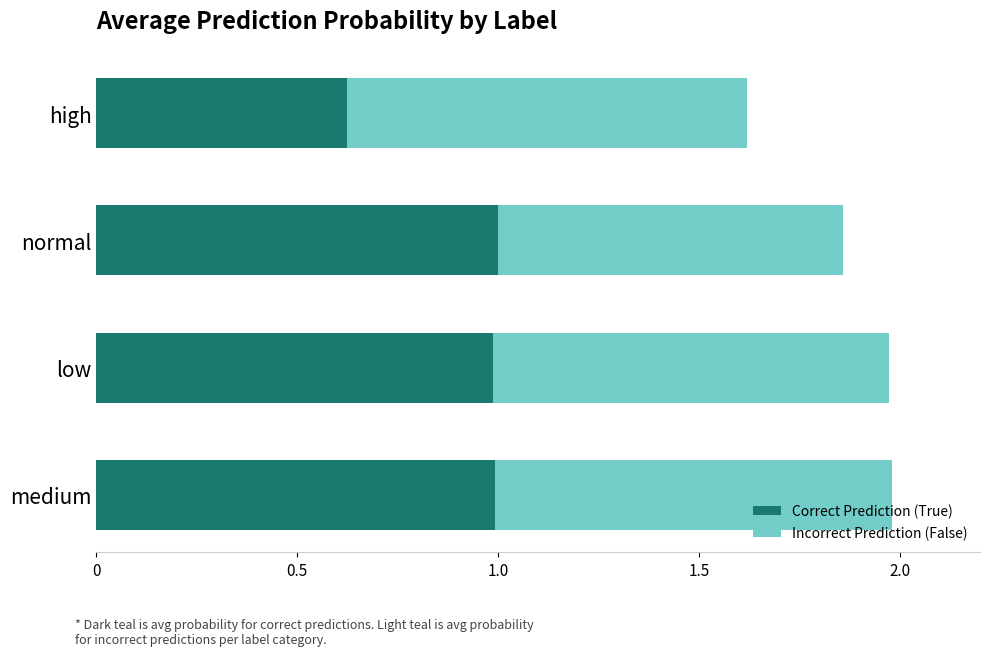

The Correct Prediction (True) series shows 1.0 at low. True or false?

True